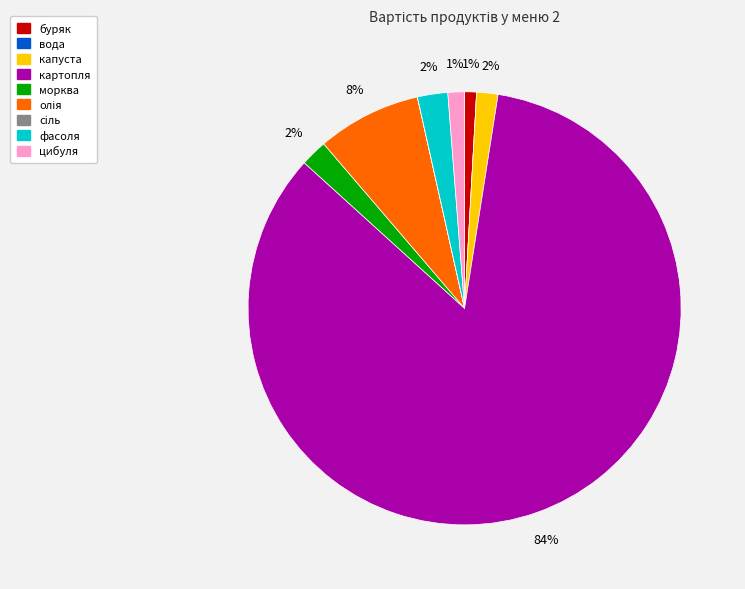

True or false: буряк accounts for 1% of the total.

True